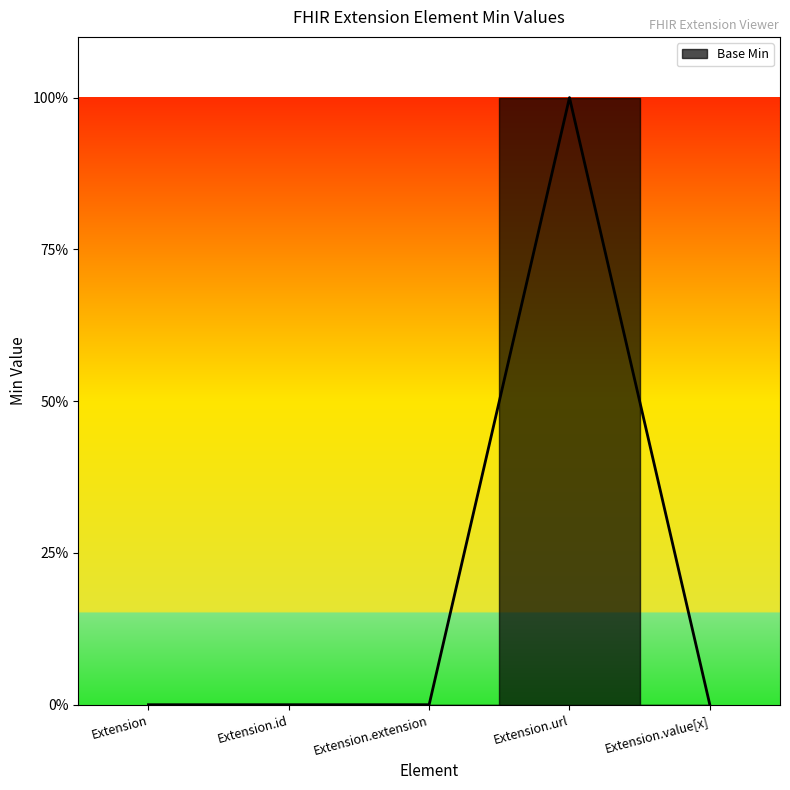

At which label is the value closest to 0?

Extension